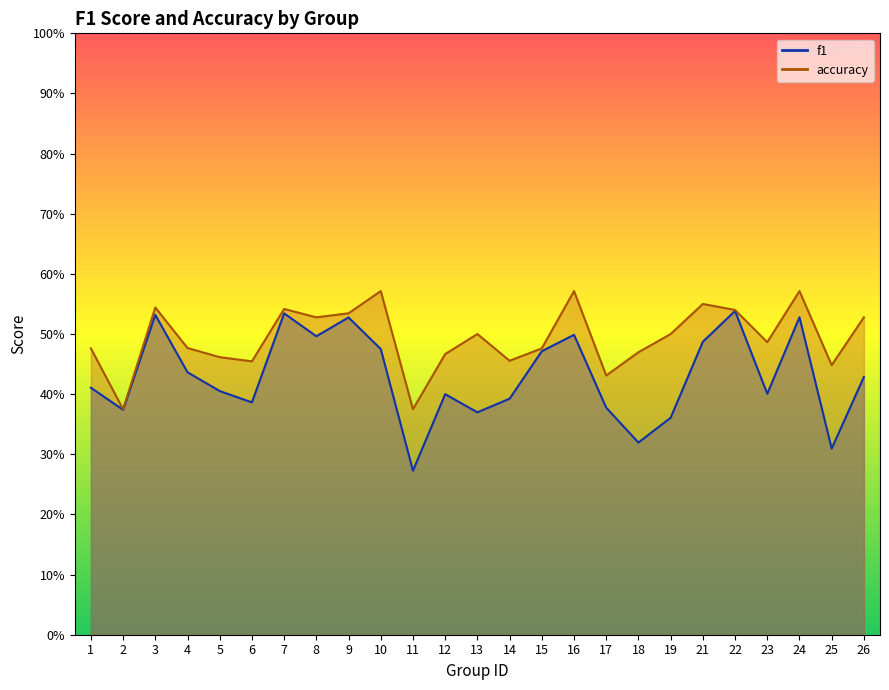

At which label does accuracy reach its minimum?

2